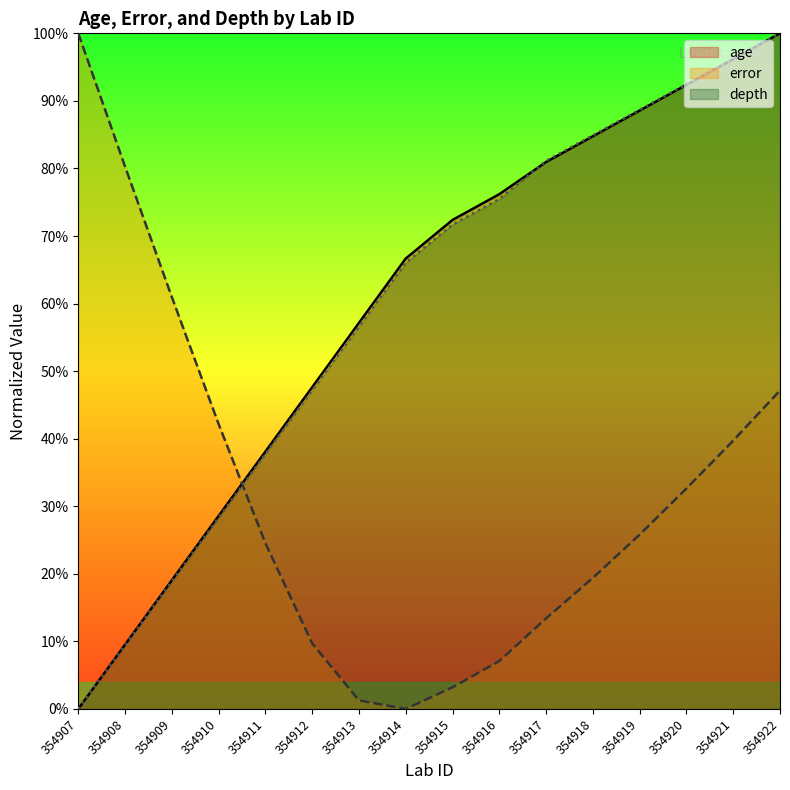

True or false: error has a value of 9.7 at 354912.

True